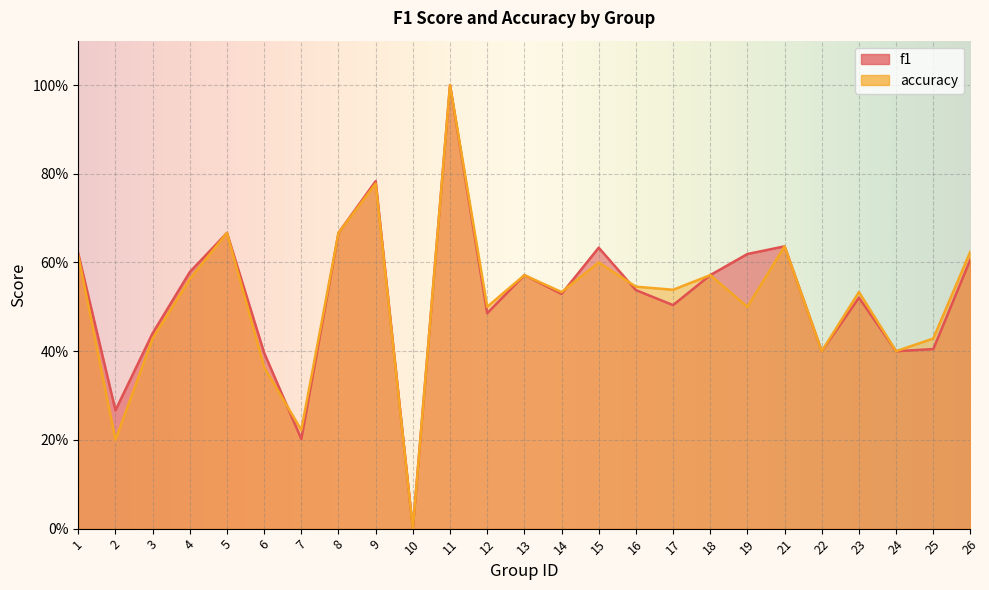

What is the highest value of the f1 series?

1.0